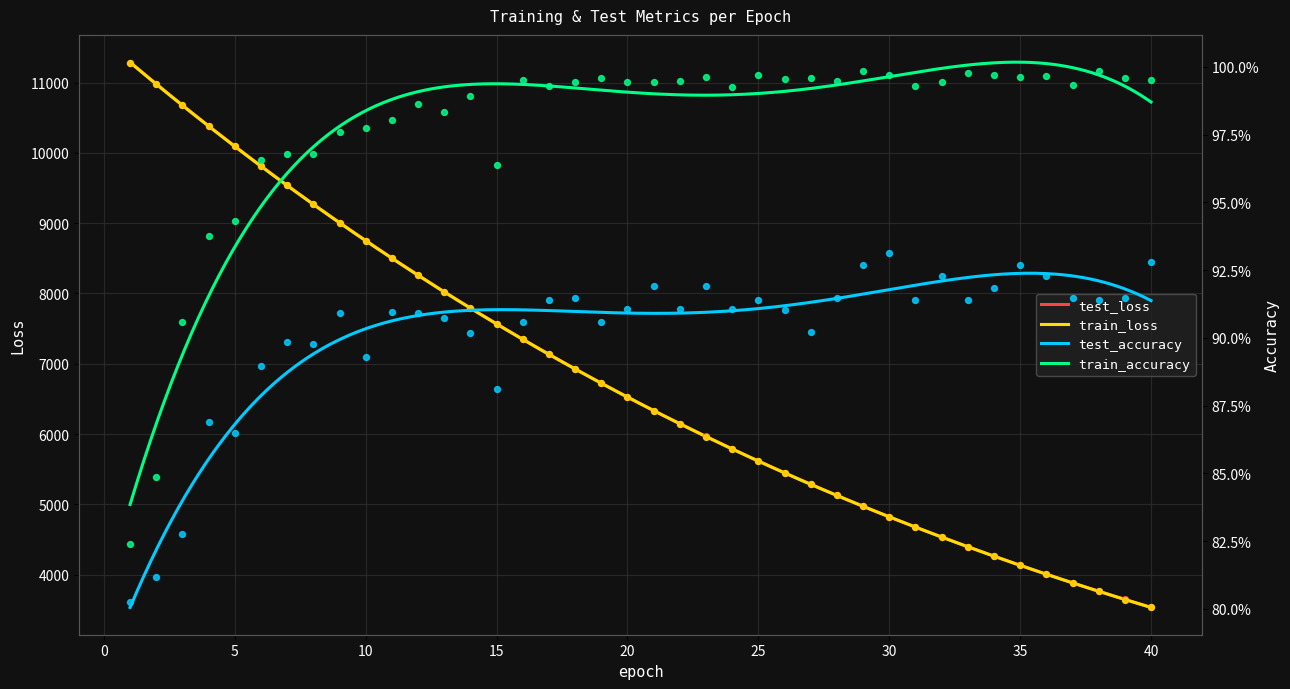

Which series reaches the minimum Y coordinate?

test_accuracy